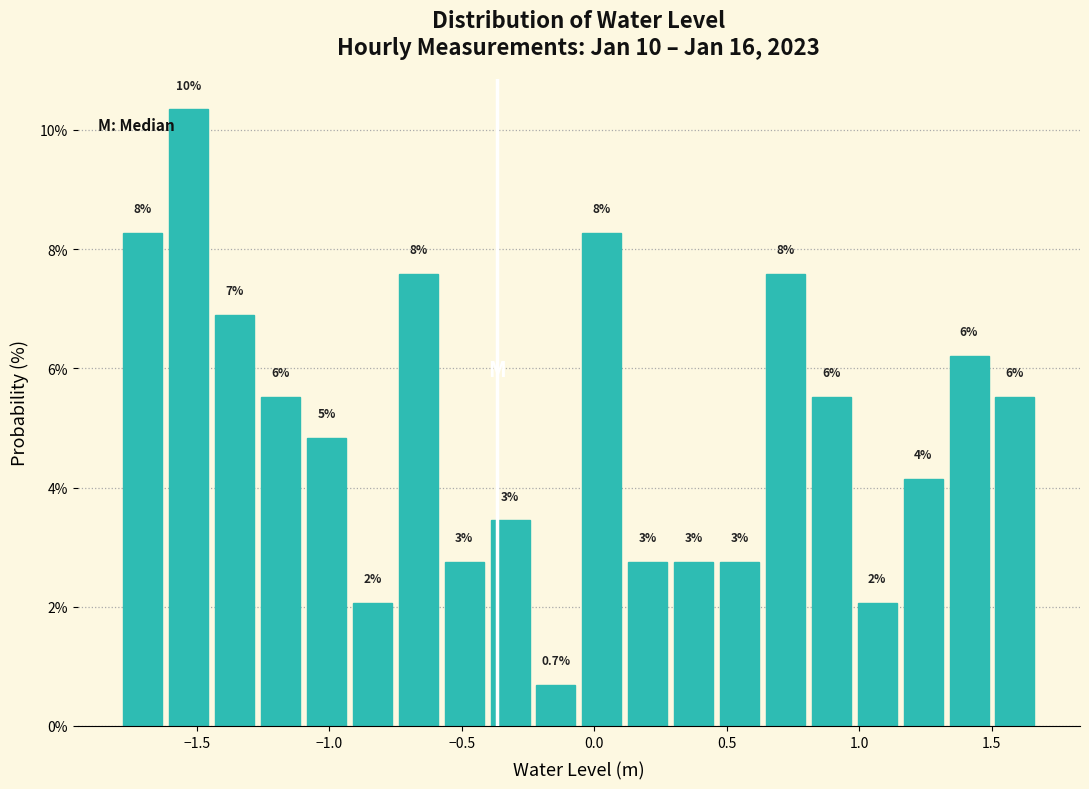

Read against the x-axis, roughly where is the centre of the tallest bar?

-1.55